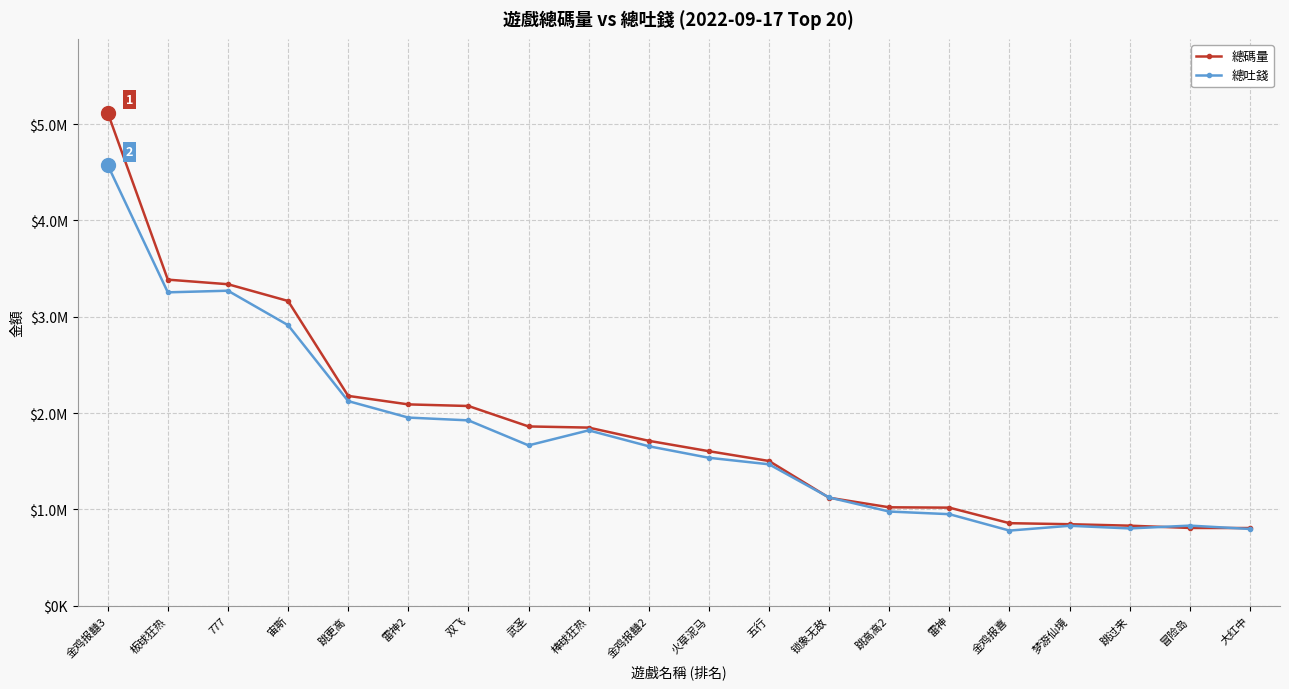

What are all the series names shown in the legend?

總碼量, 總吐錢